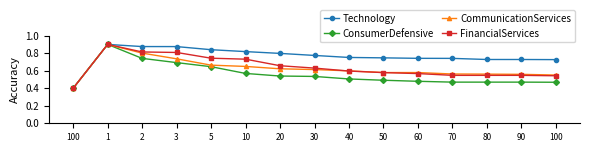

After their last crossing, which series has the higher values: FinancialServices or CommunicationServices?

CommunicationServices